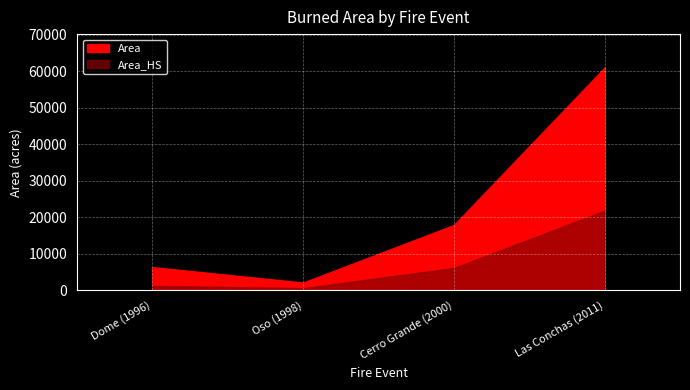

How many data points in Area are less than 17919?

2